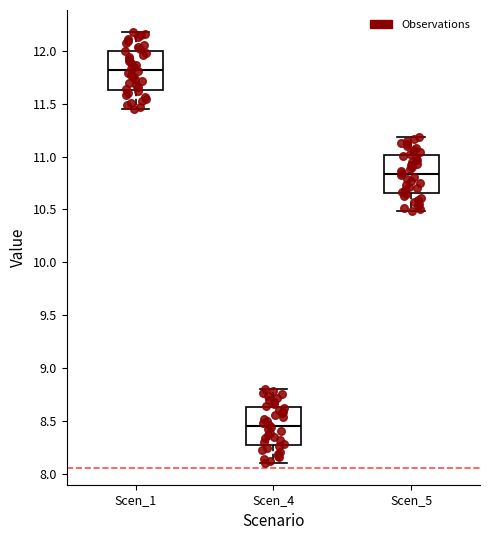

Which box's median line is the lowest?

Scen_4